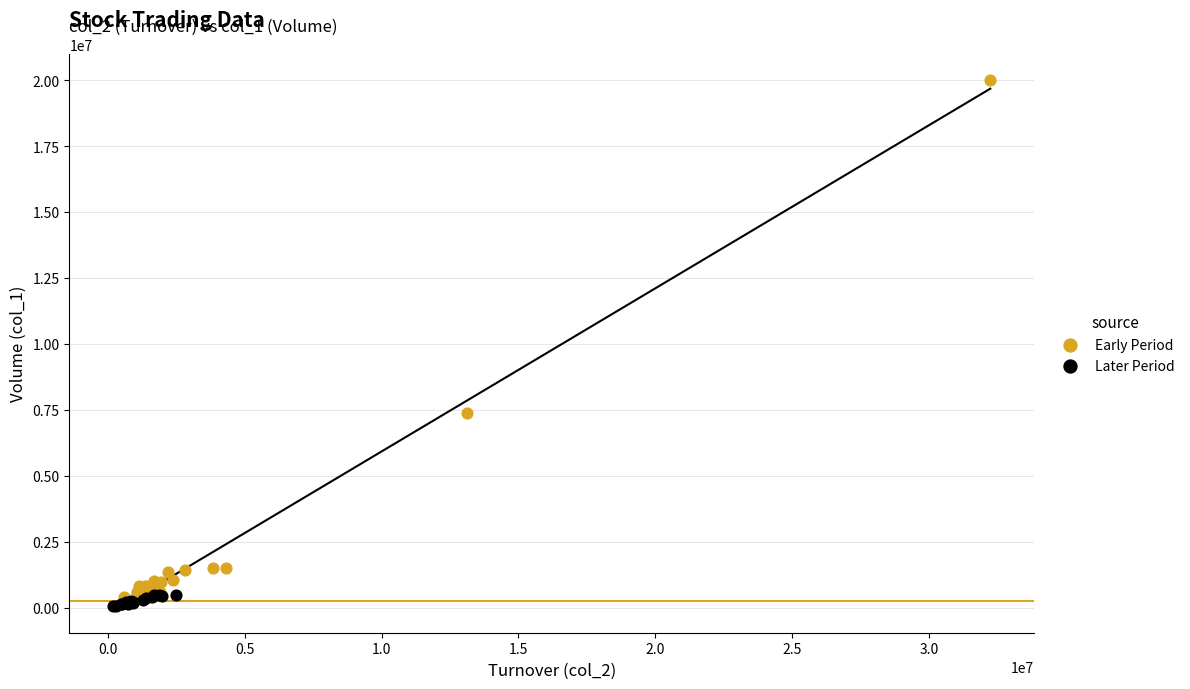

What are all the series names shown in the legend?

Early Period, Later Period